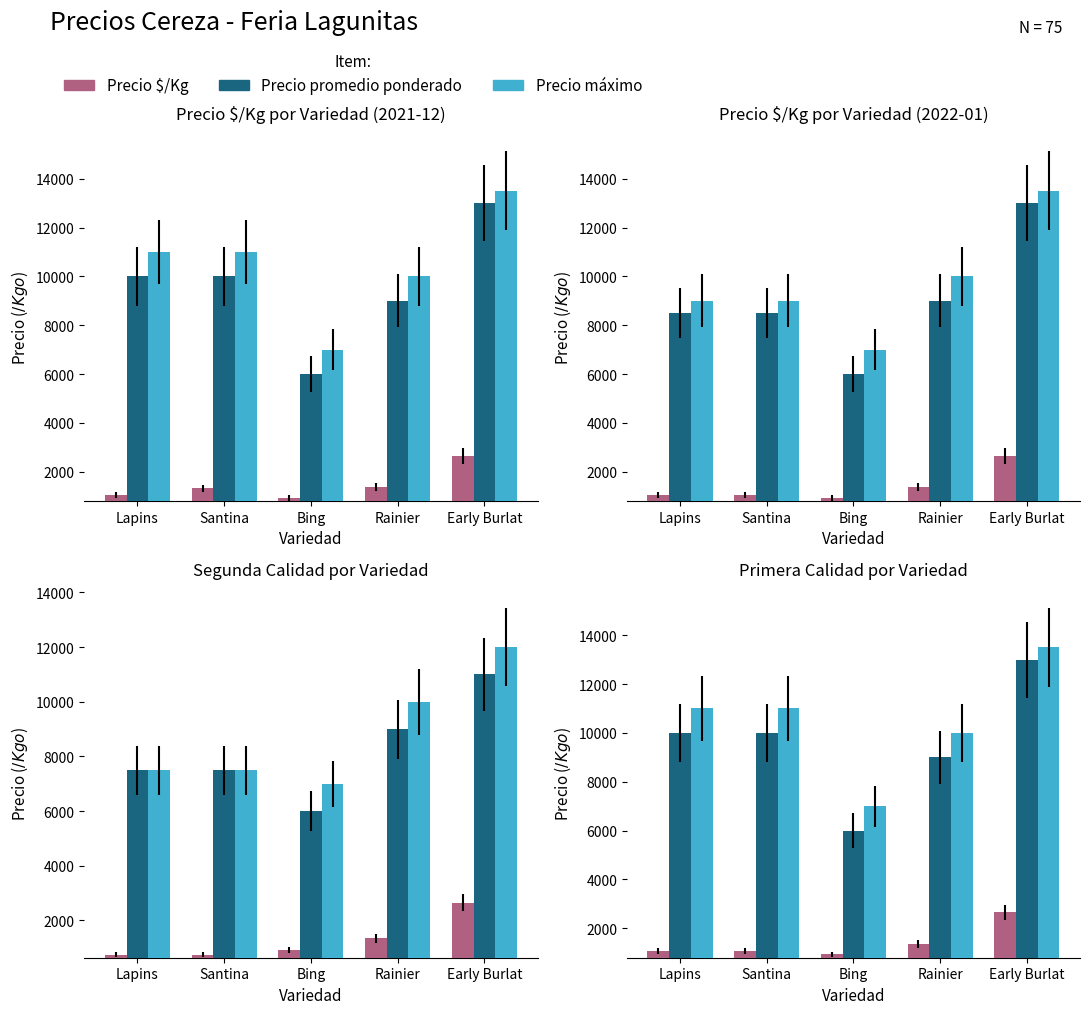

Which series has the largest total across all categories?

Precio máximo